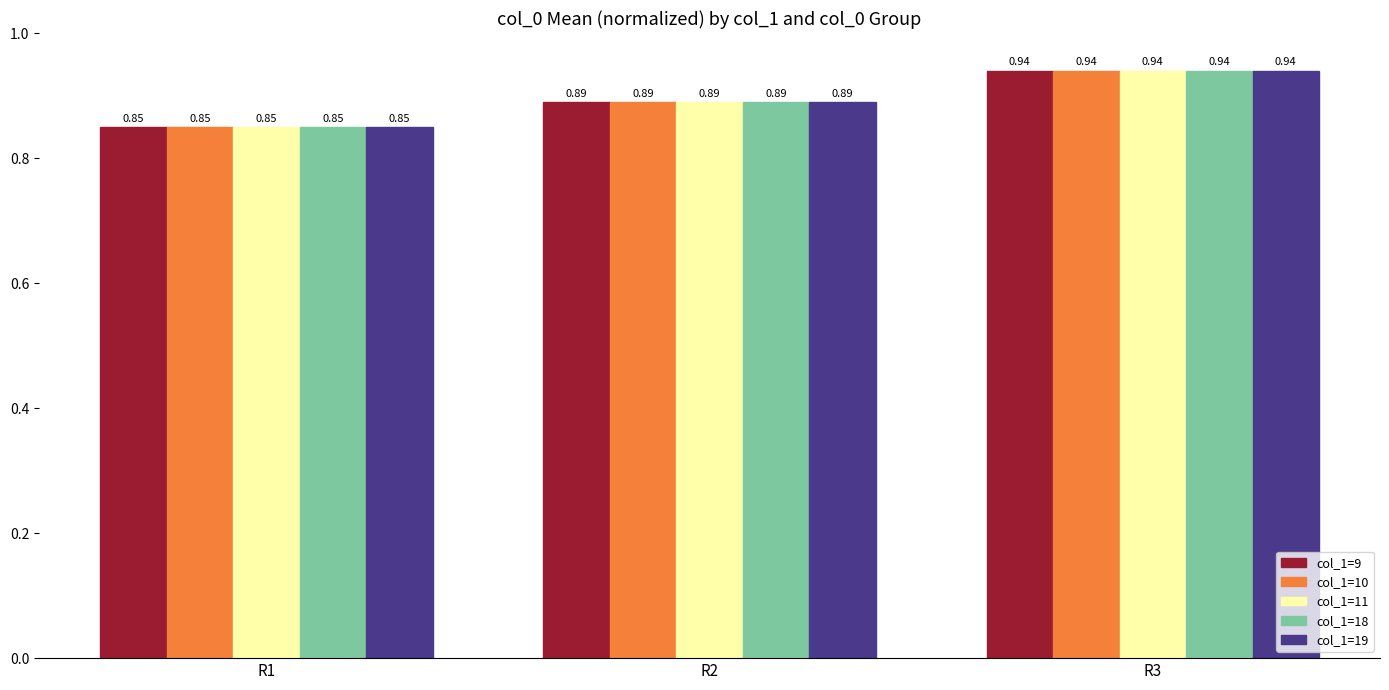

Rank the categories by col_1=10 value from lowest to highest.

R1, R2, R3